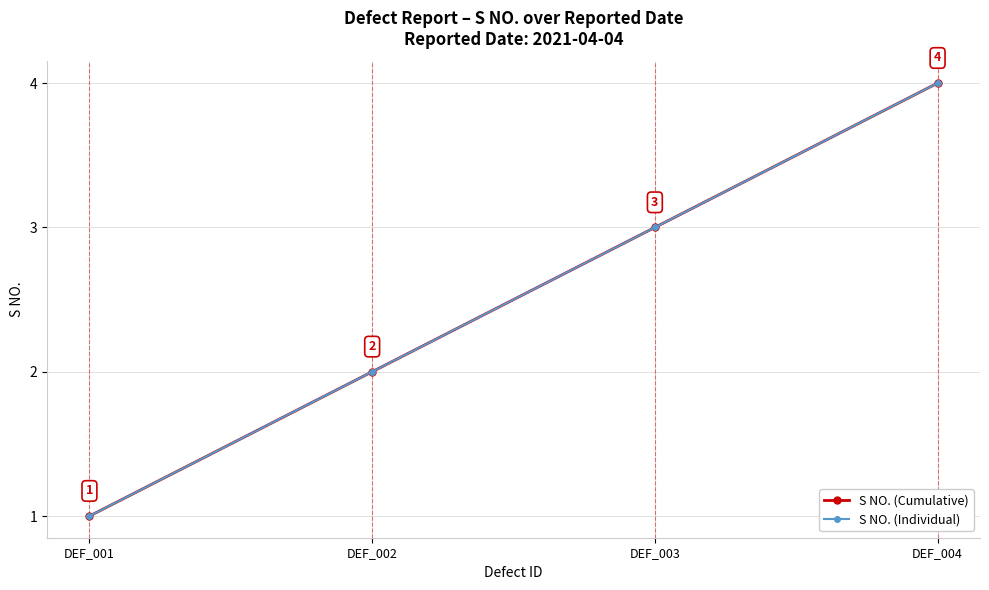

What is the approximate value of S NO. (Cumulative) at DEF_001?

1